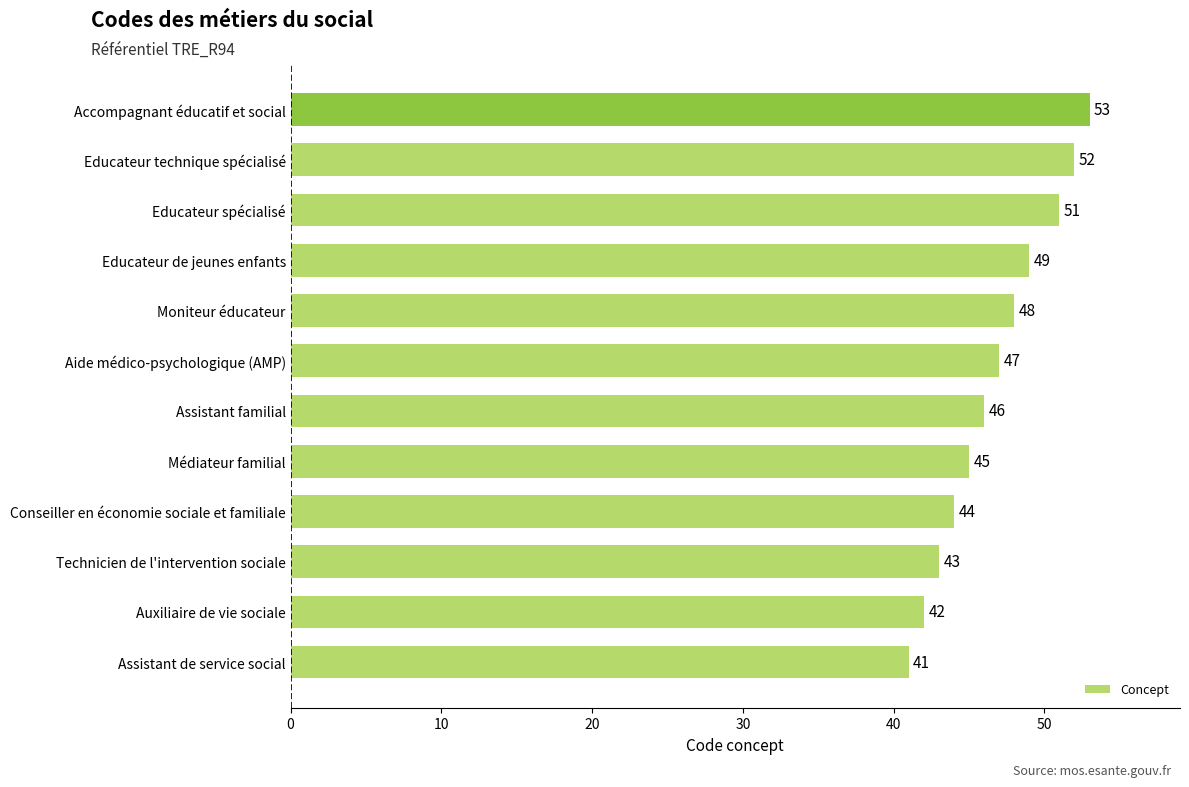

How many bars are there in total?

12